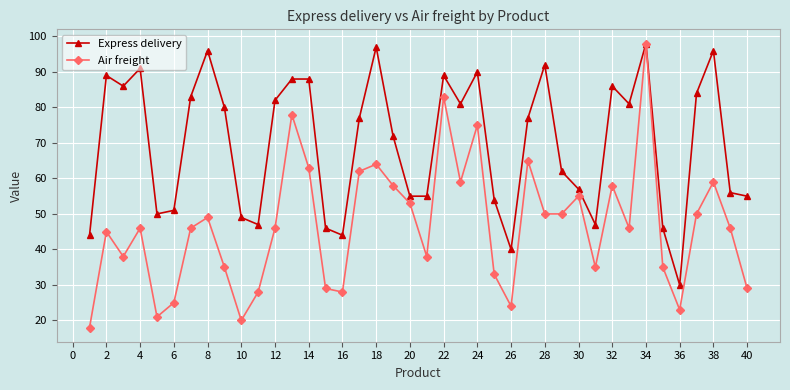

What is the value of the Air freight point at the 36th from the left?

23